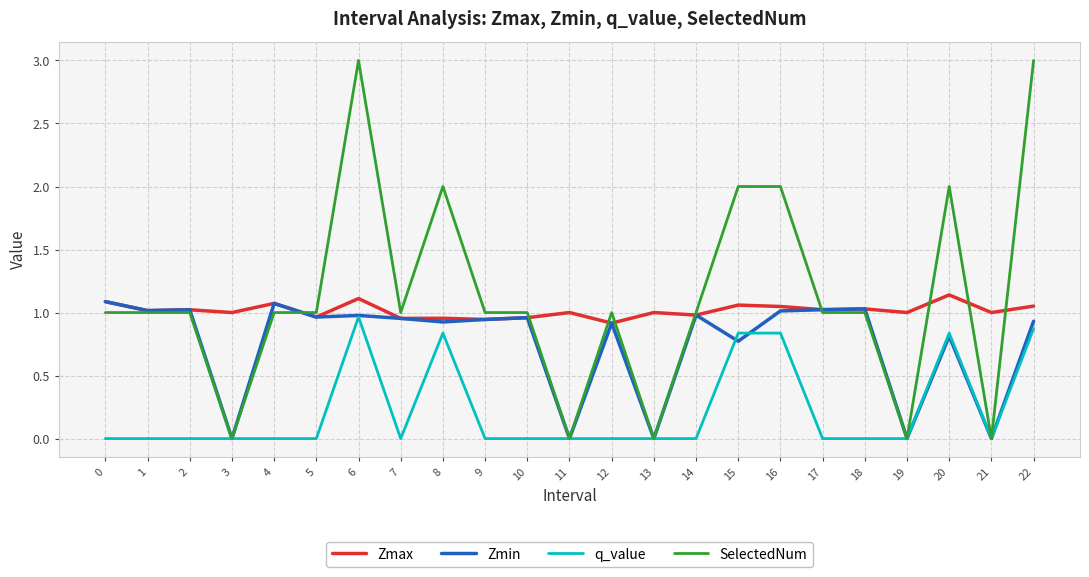

Which series has the largest range (max minus min)?

SelectedNum